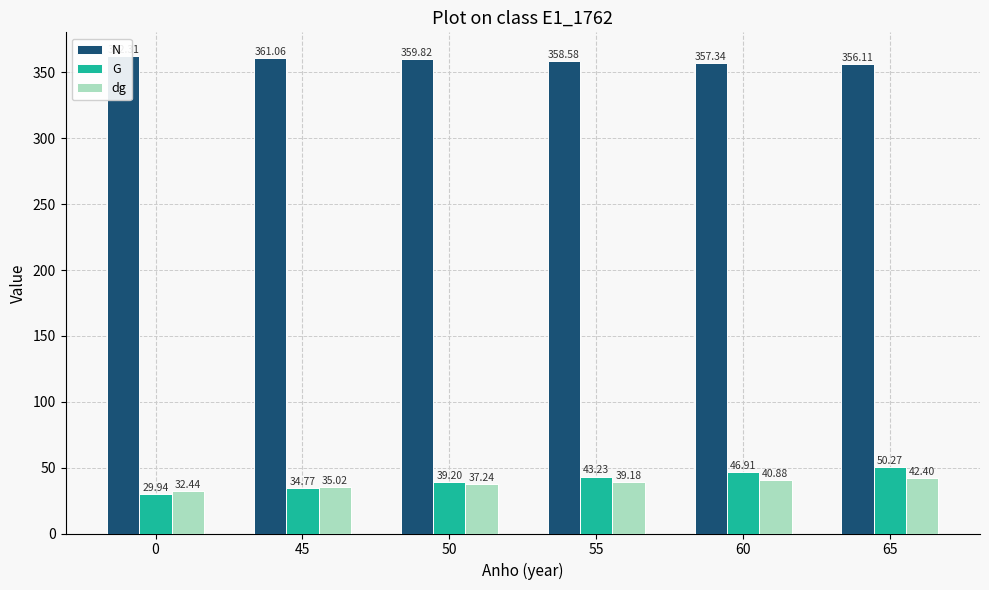

What is the minimum value for N?

356.1